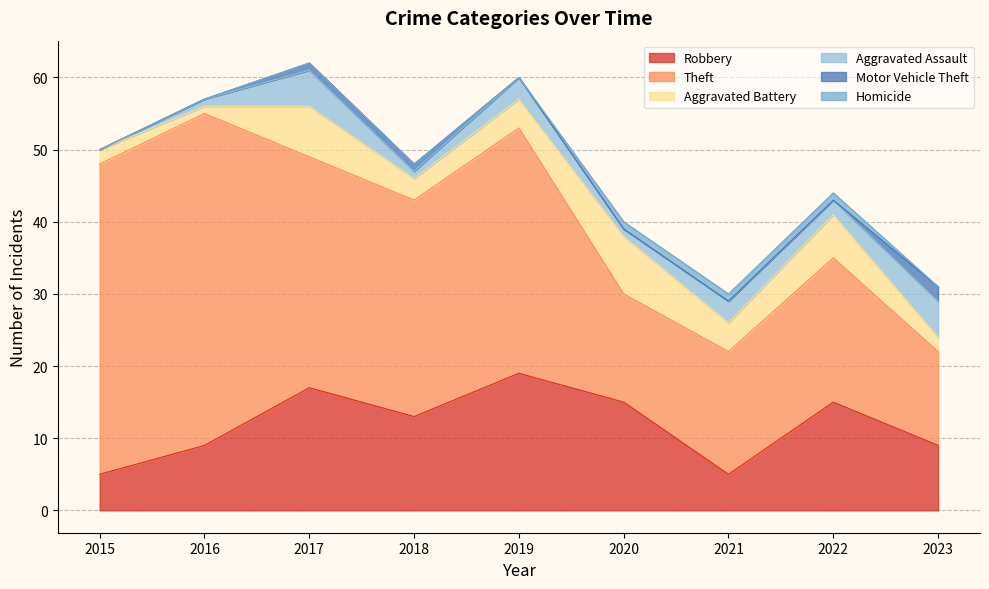

Rank the series at 2019 from lowest to highest value.

Motor Vehicle Theft, Homicide, Aggravated Assault, Aggravated Battery, Robbery, Theft